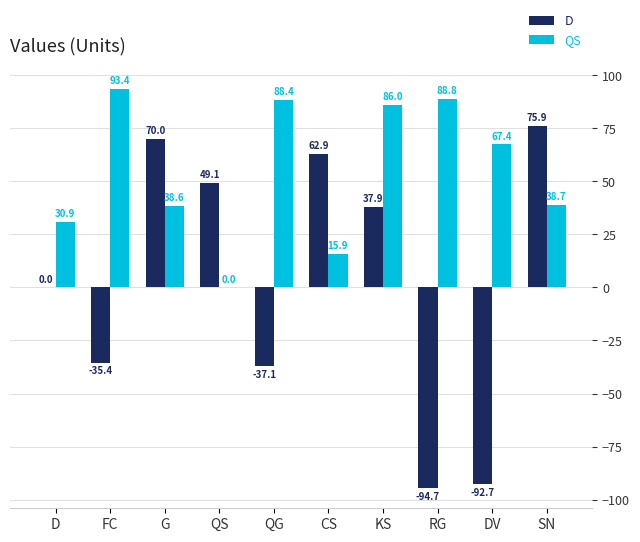

What value does the QS series have at CS?

15.9